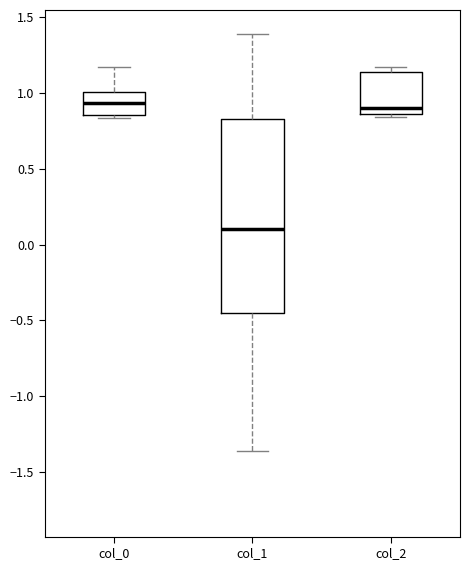

Which box is the tallest, from its lower edge to its upper edge?

col_1